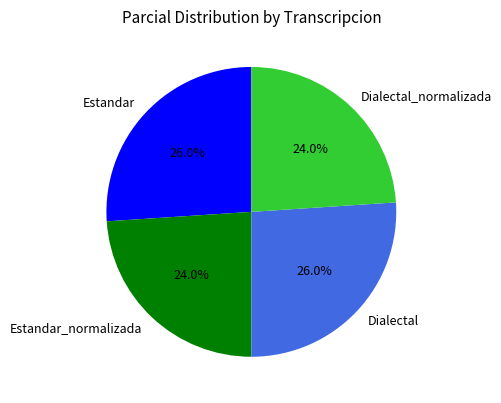

The Estandar slice represents 26% of the pie. True or false?

True